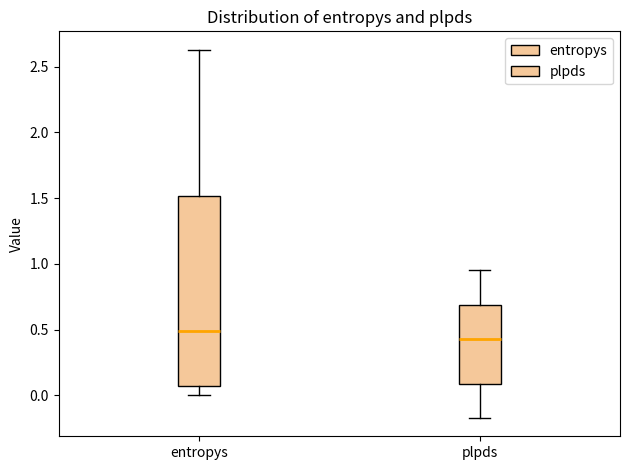

Reading left to right, transcribe this box plot: for each box, give where its median line is, the range the box spans, and where its two whiskers end, as read against the y-axis. The values are not printed on the chart, so give them approximately, as read against the axis.

entropys: median 0.50, box 0.05 to 1.50, whiskers 0.00 to 2.65
plpds: median 0.45, box 0.10 to 0.70, whiskers -0.15 to 0.95